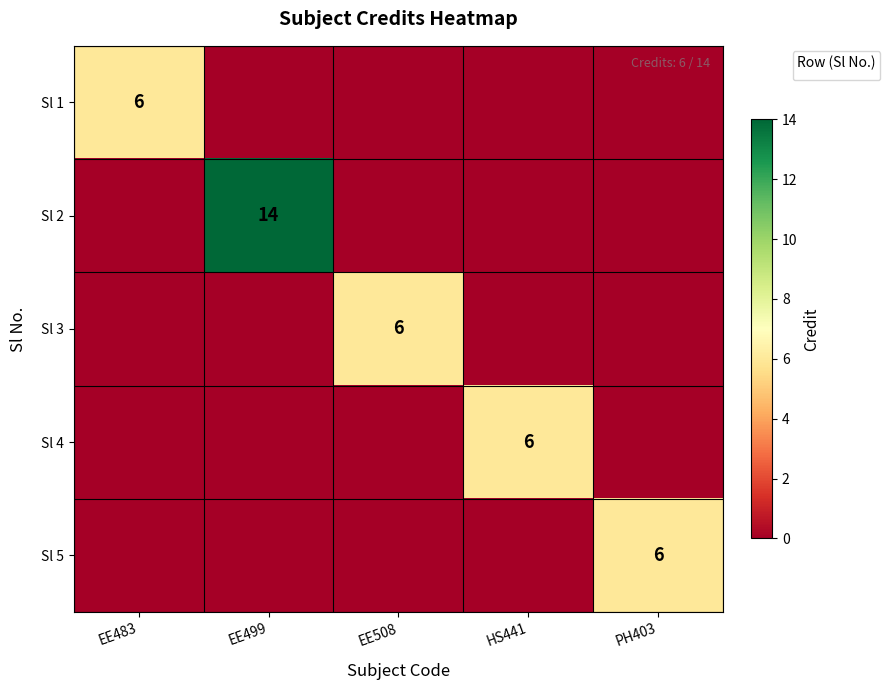

True or false: Sl 3 has a value of 6 at EE508.

True